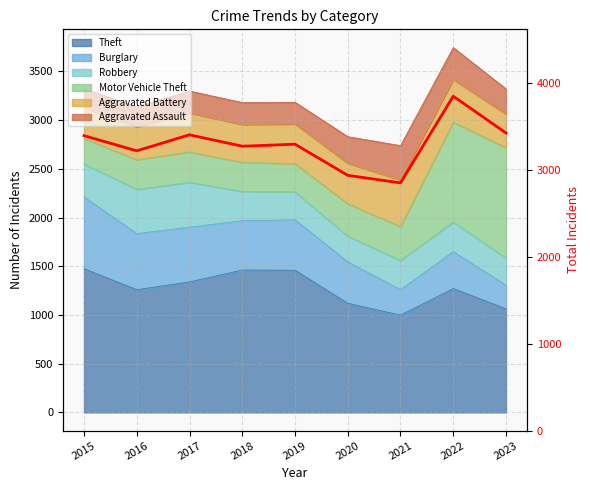

List the labels in order of value, smallest first.

2021, 2020, 2016, 2018, 2019, 2015, 2017, 2023, 2022